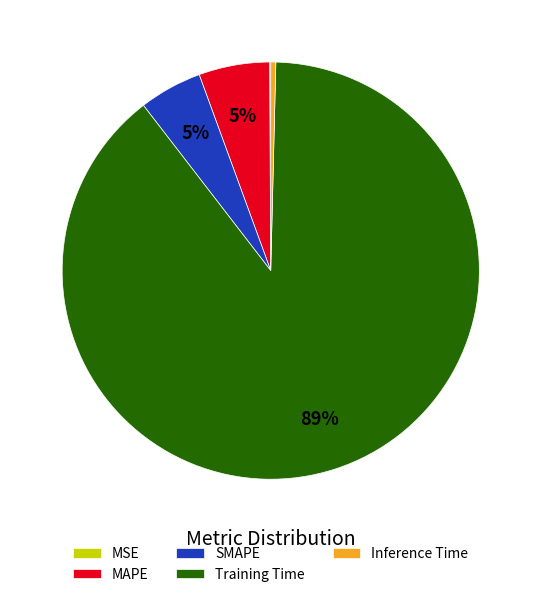

Does SMAPE account for over 50% of the chart?

No